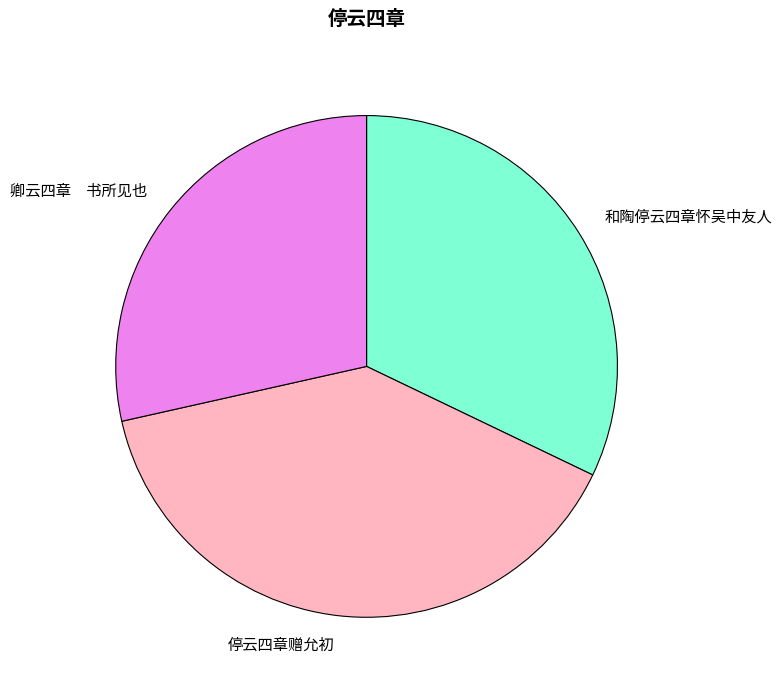

Rank the categories by value from highest to lowest.

停云四章赠允初, 和陶停云四章怀吴中友人, 卿云四章 书所见也